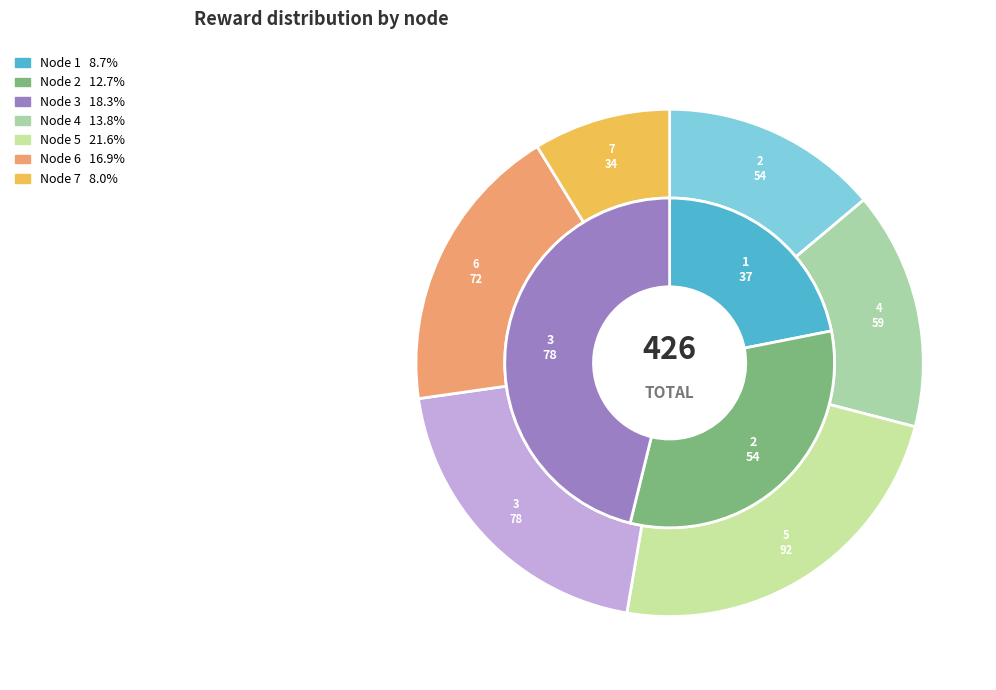

Count the number of slices in the pie.

7